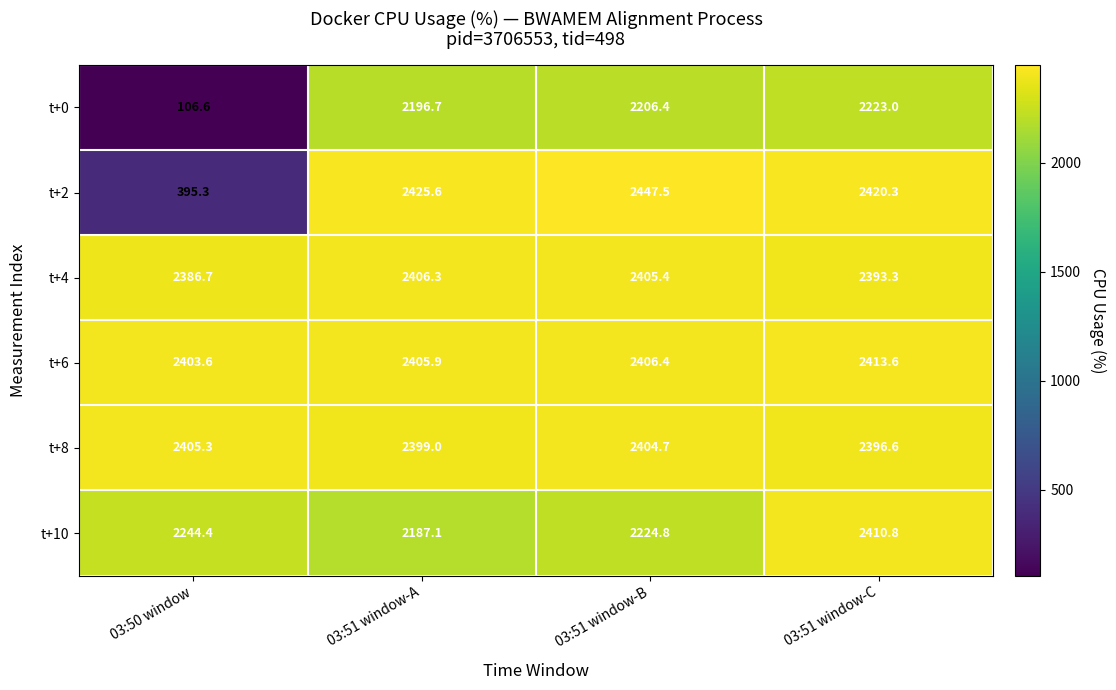

At how many categories does at least one series exceed 2000?

4